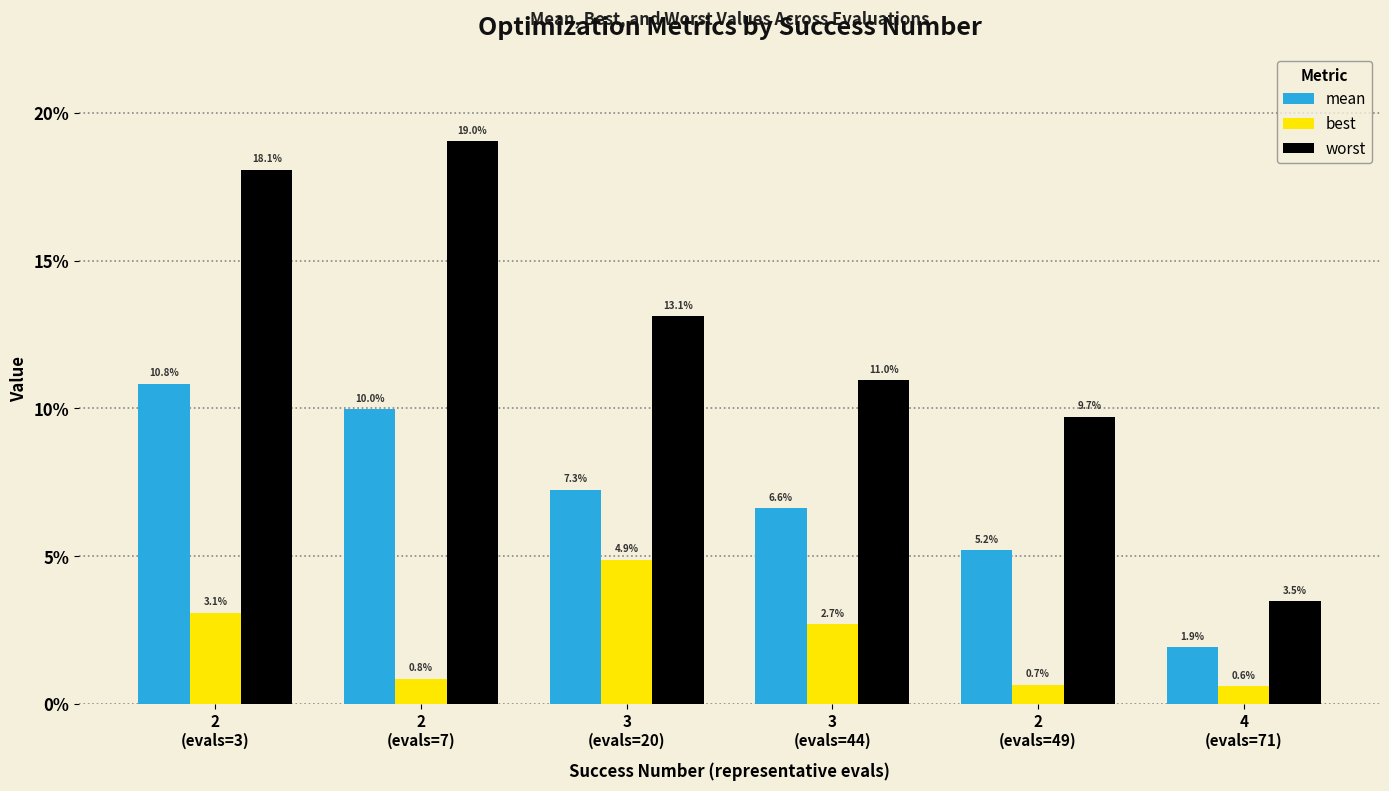

List the series in order of their overall mean, lowest first.

best, mean, worst